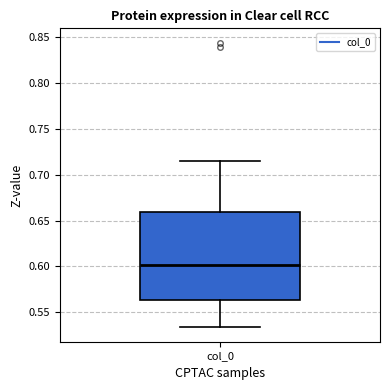

Where does the median line of the box for col_0 sit on the y-axis? The values are not printed on the chart, so give them approximately, as read against the axis.

0.600